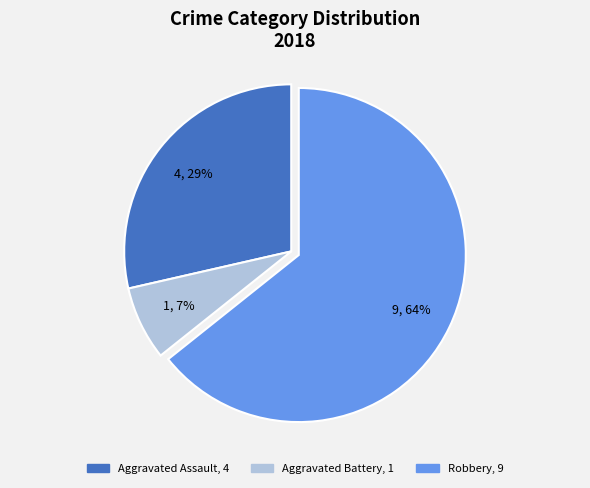

Which has a higher value, Robbery or Aggravated Battery?

Robbery